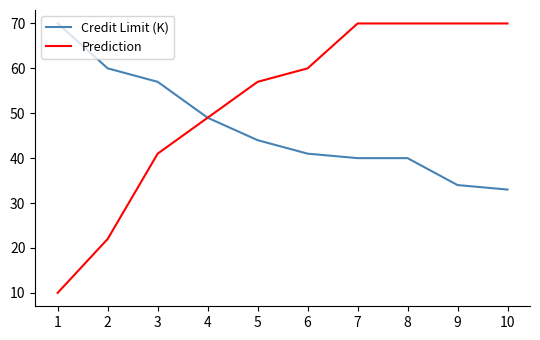

What is the total value across all series at 3?

98